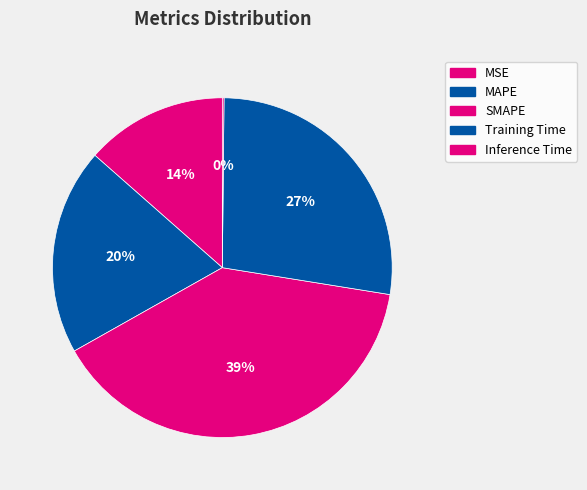

Count the number of slices in the pie.

5